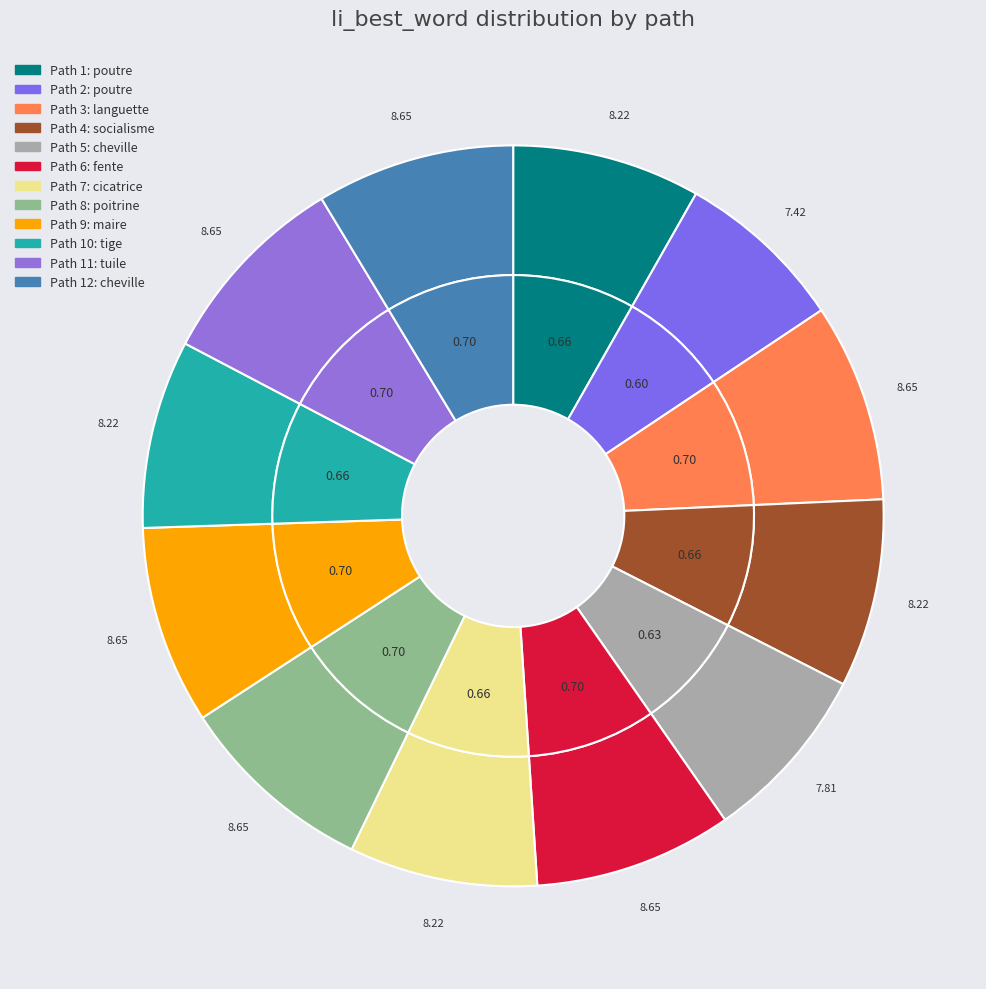

The 9 slice represents 9% of the pie. True or false?

True